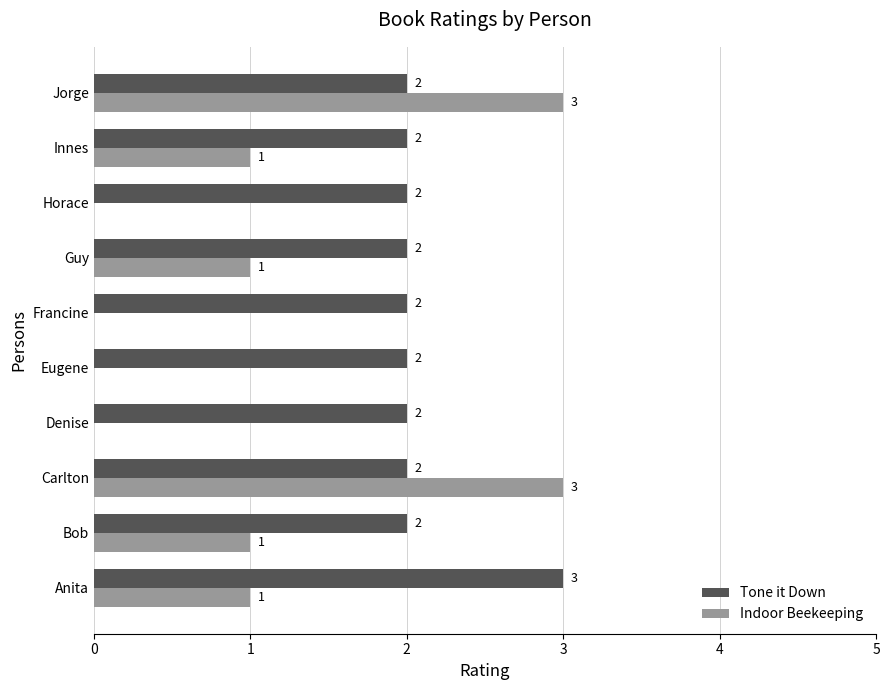

What is the maximum value for Tone it Down?

3